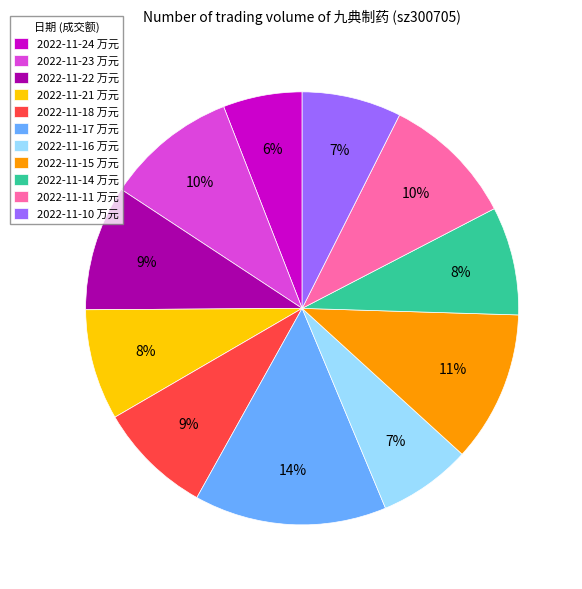

Which has a higher value, 2022-11-24 万元 or 2022-11-23 万元?

2022-11-23 万元